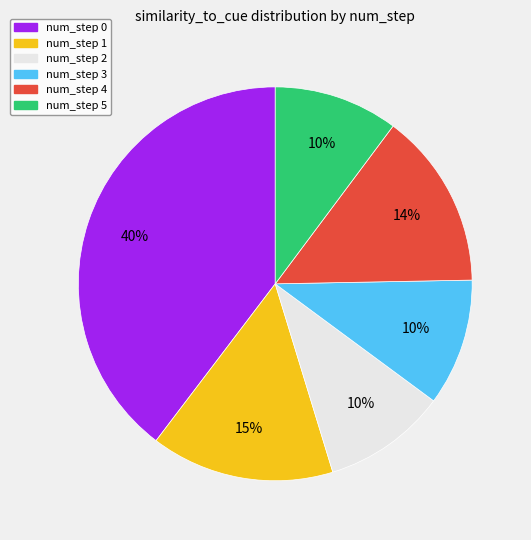

How many segments does this pie chart have?

6